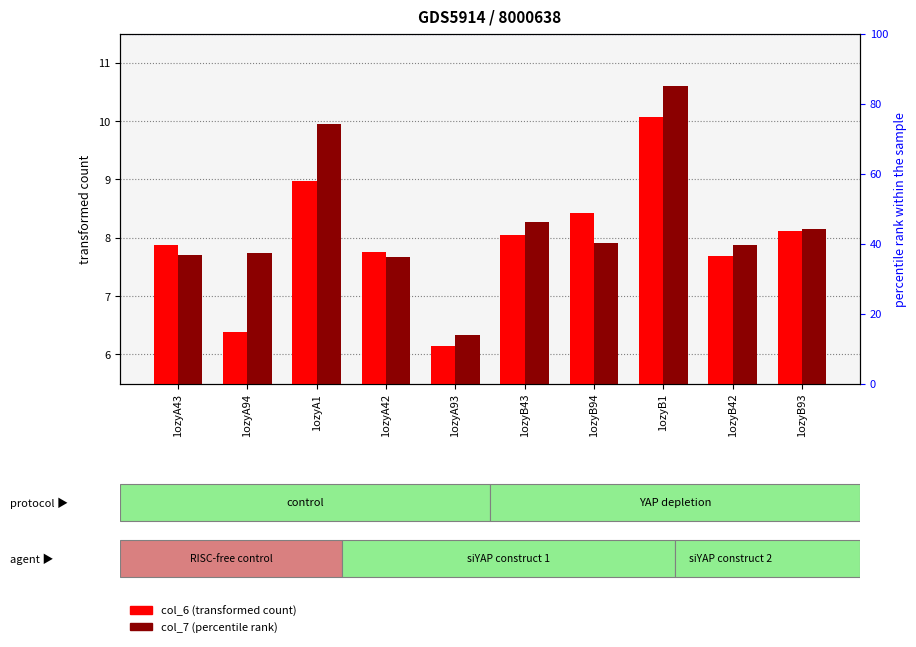

How many data points in col_6 (transformed count) are above 8?

5